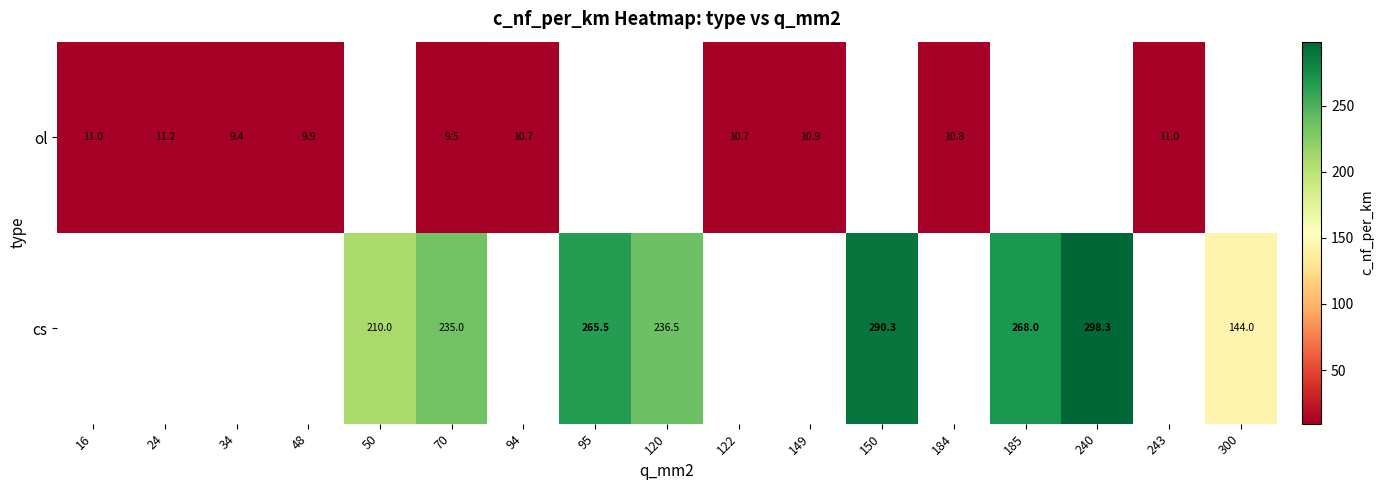

The value of ol at 149 is 4.8. True or false?

False